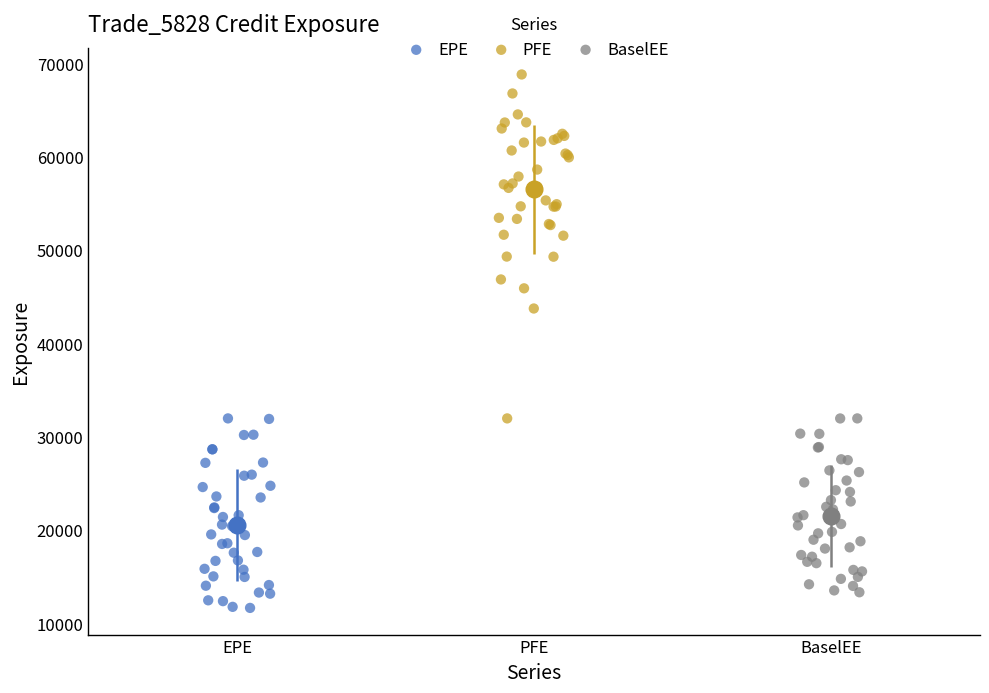

What are all the series names shown in the legend?

EPE, PFE, BaselEE